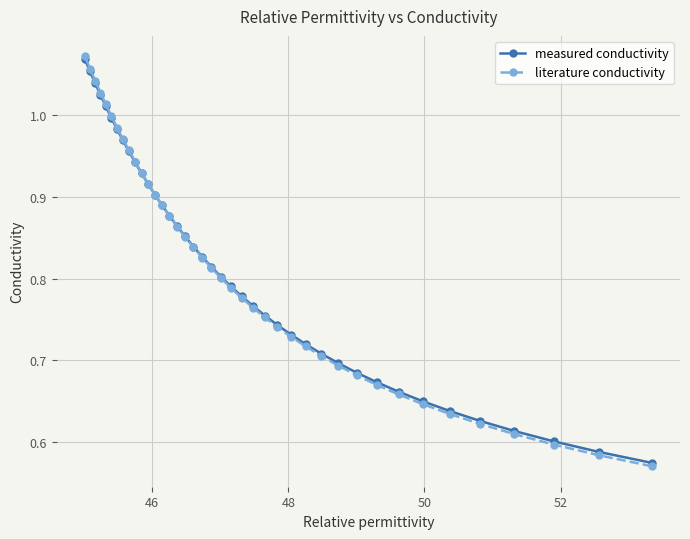

At how many categories does at least one series exceed 0?

40